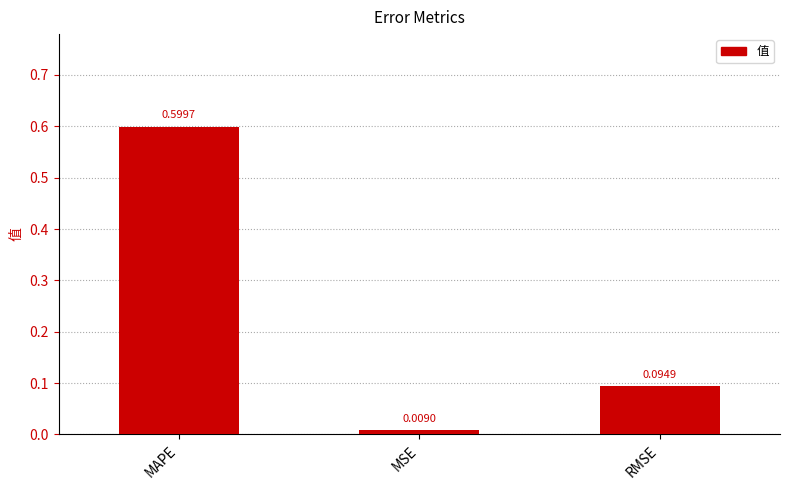

What is the difference between the maximum and minimum values?

0.6